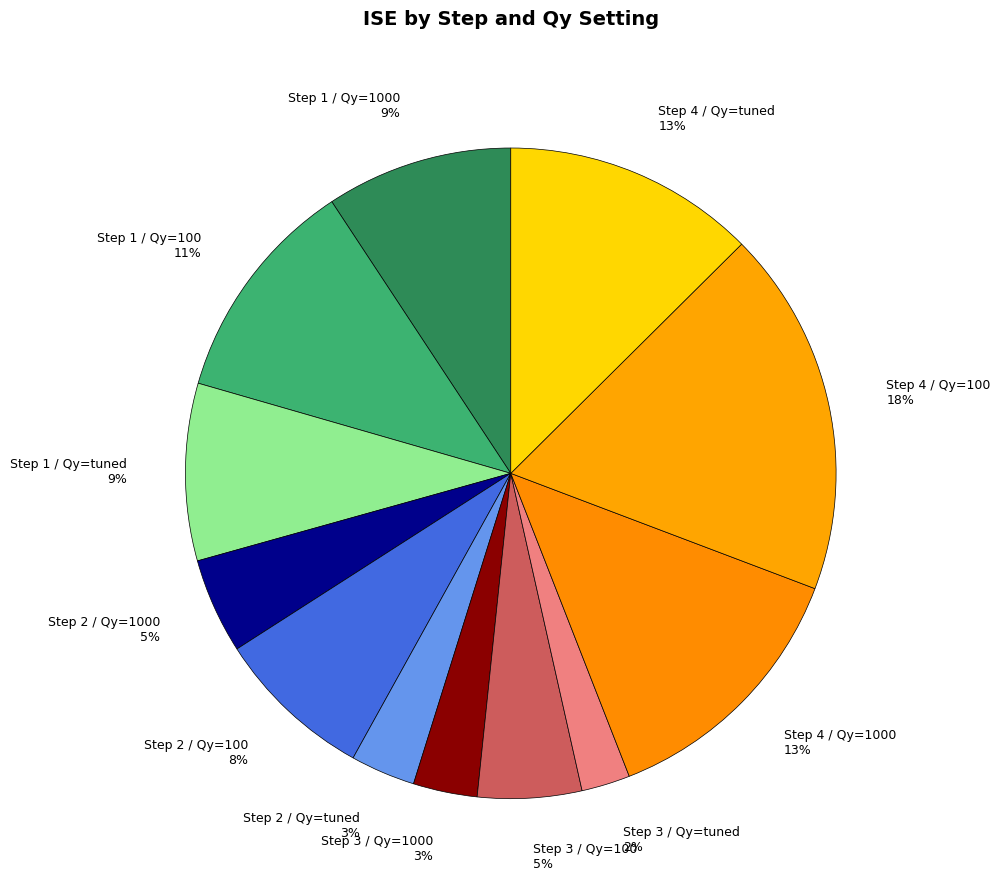

Which slice is the smallest?

Step 3 / Qy=tuned 2%